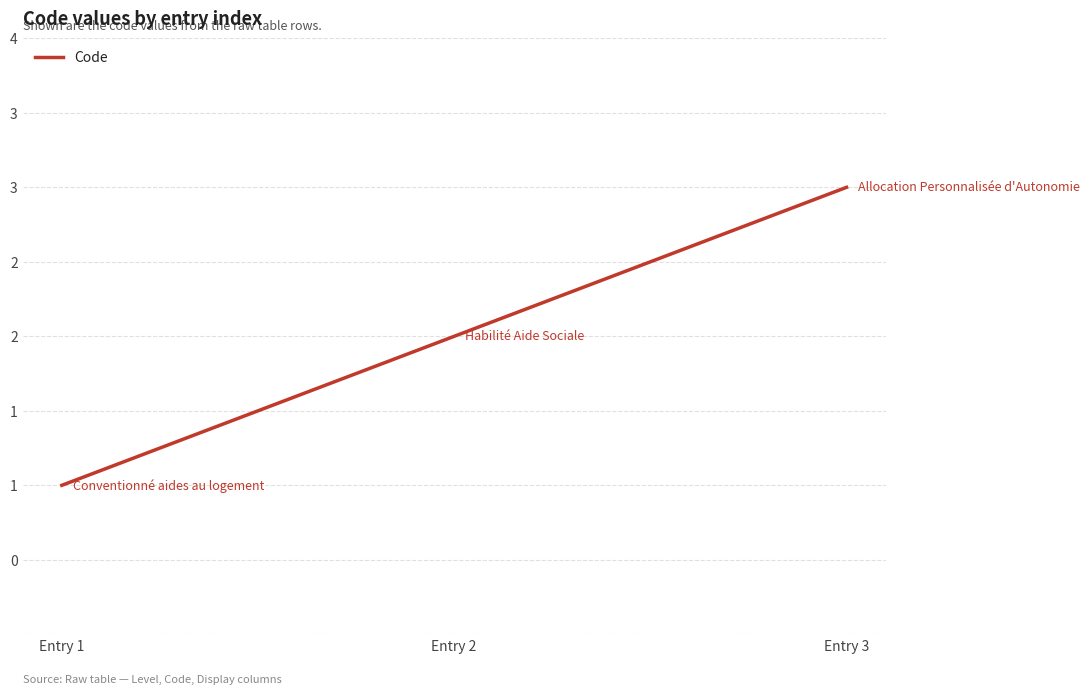

Which has a higher value, Entry 1 or Entry 3?

Entry 3